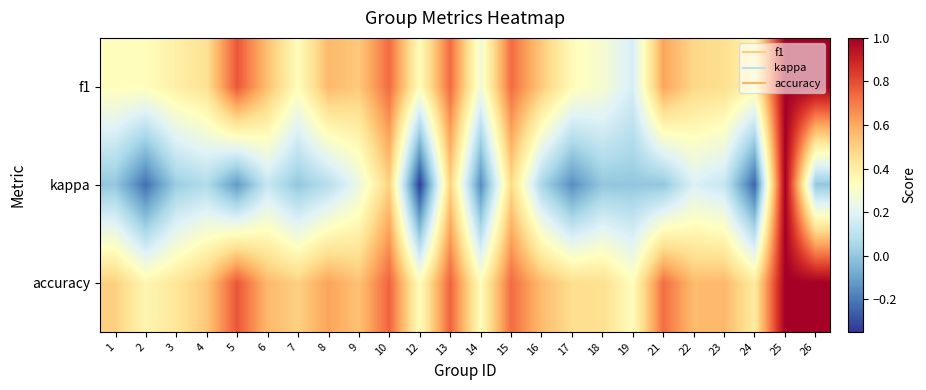

What is the spread (max minus min) of values at 14?

0.5